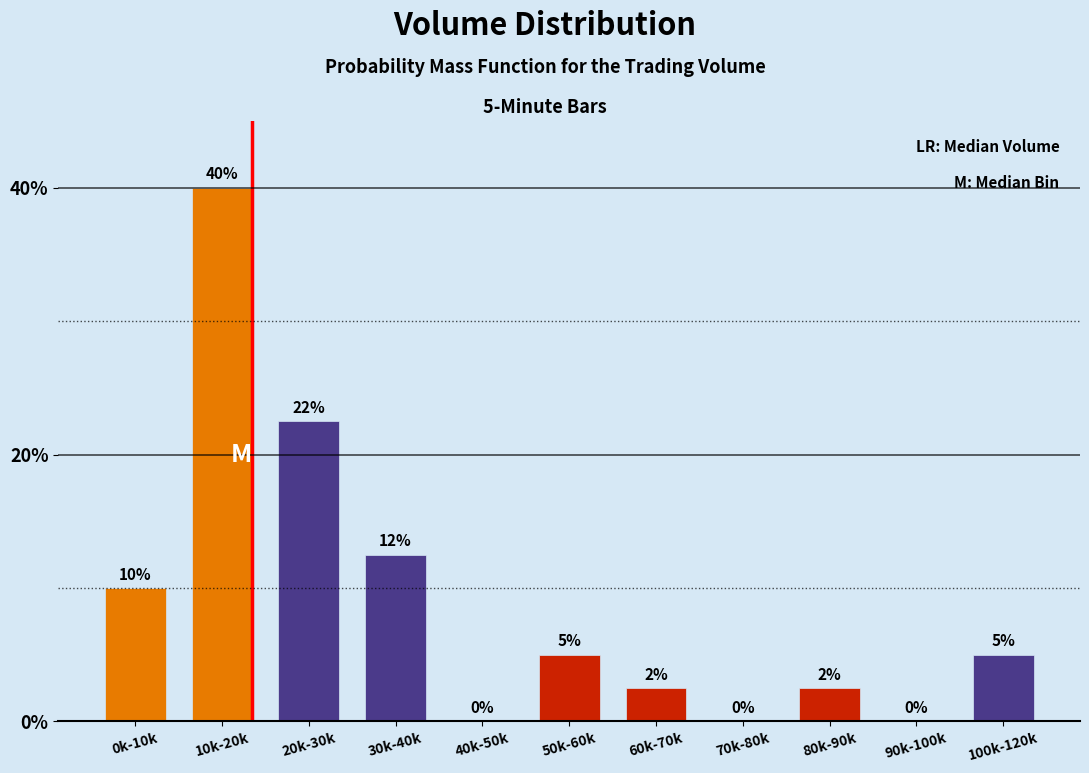

Which has a higher value, 90k-100k or 60k-70k?

60k-70k